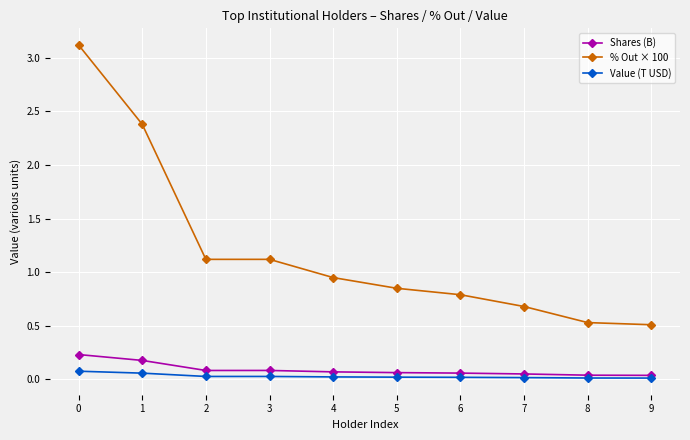

Does the chart have visible grid lines?

Yes